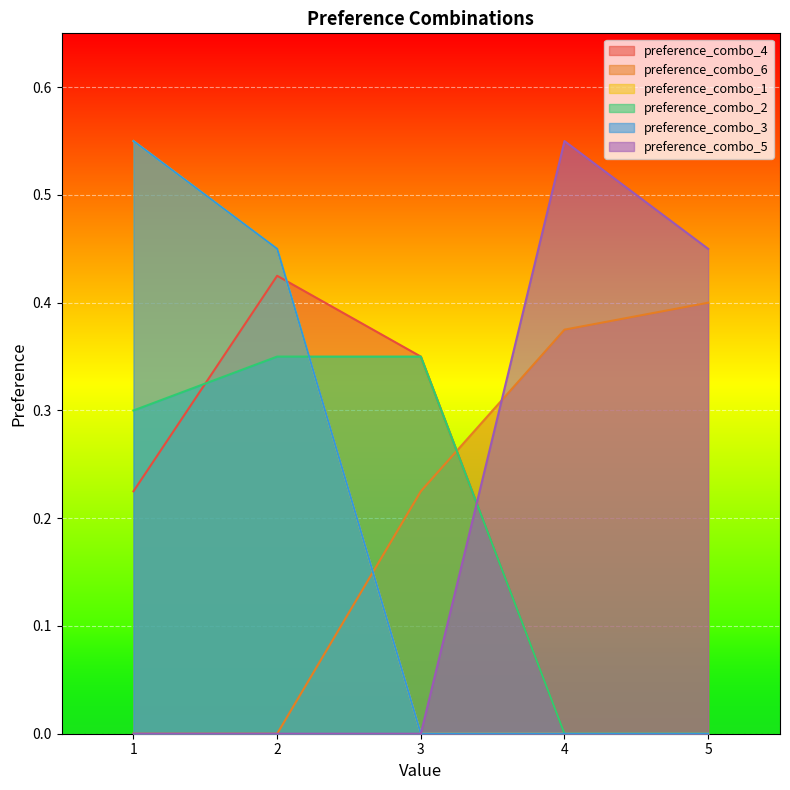

Reading left to right, transcribe all the data shown in this chart.

preference_combo_4: 0.2	0.4	0.3	0.0	0.0
preference_combo_6: 0.0	0.0	0.2	0.4	0.4
preference_combo_1: 0.6	0.5	0.0	0.0	0.0
preference_combo_2: 0.3	0.3	0.3	0.0	0.0
preference_combo_3: 0.6	0.5	0.0	0.0	0.0
preference_combo_5: 0.0	0.0	0.0	0.6	0.5